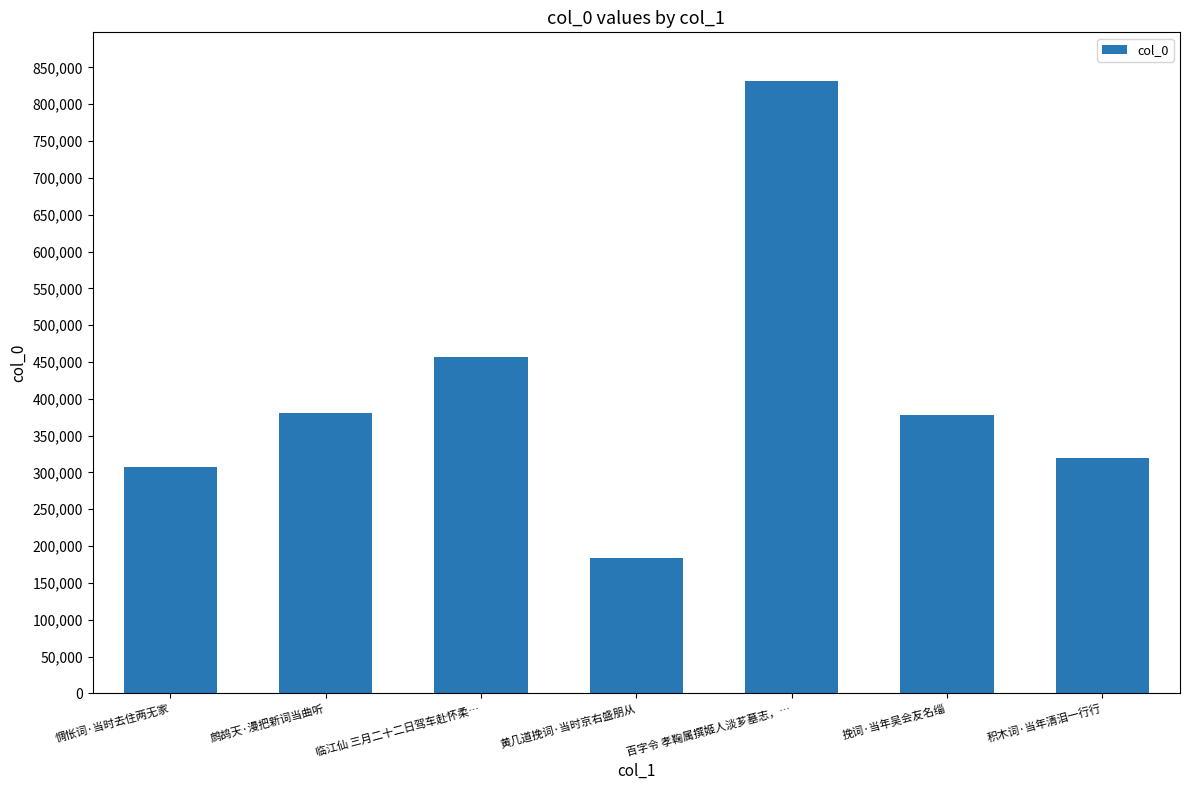

How many values are below 377740?

3